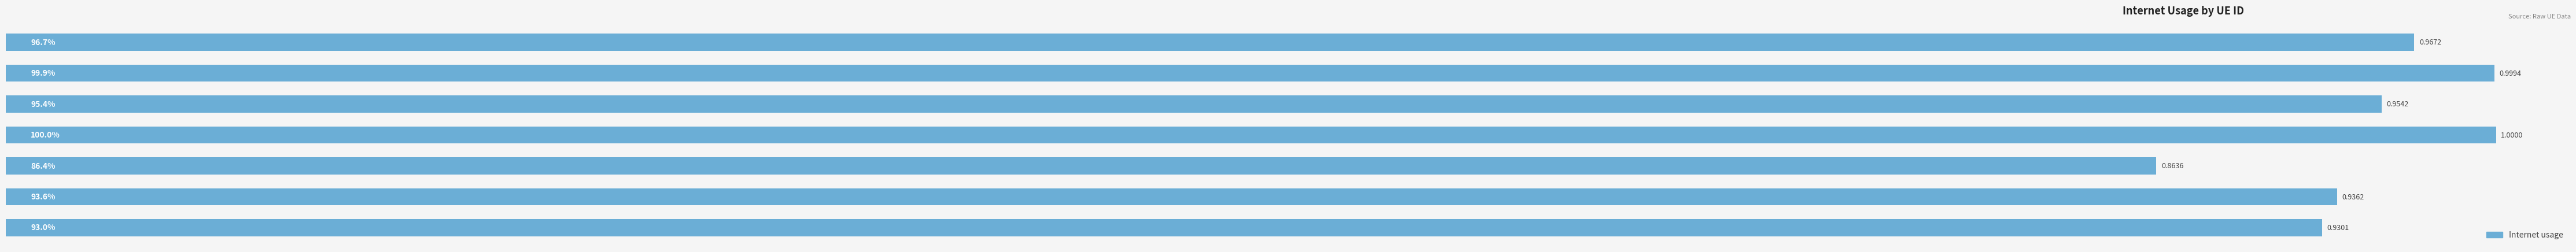

What is the average value?

1.0